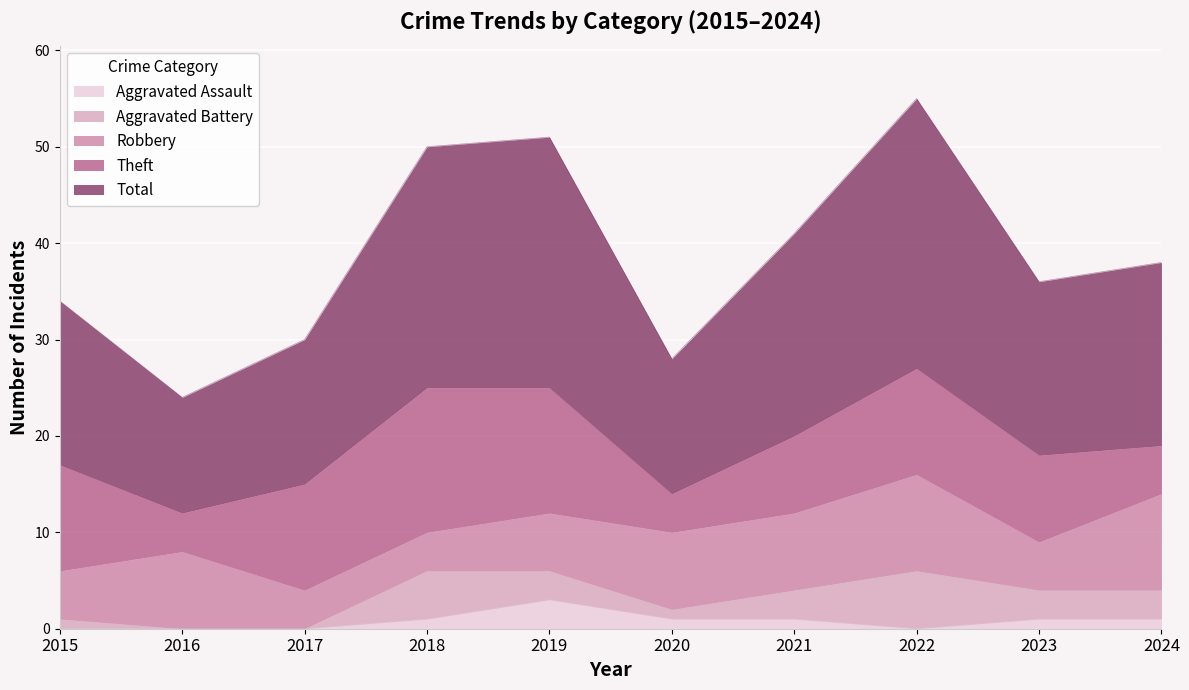

What is the value of the Aggravated Battery point at the 9th from the left?

3